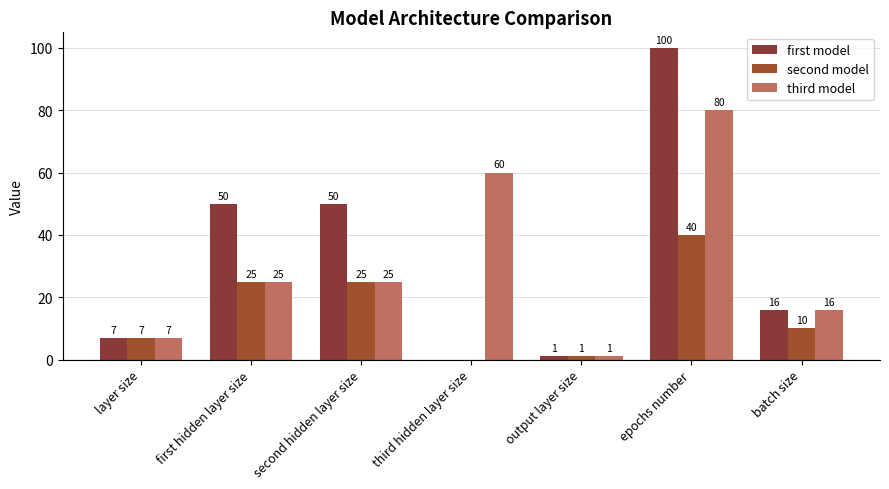

At which label does third model first exceed 25?

third hidden layer size